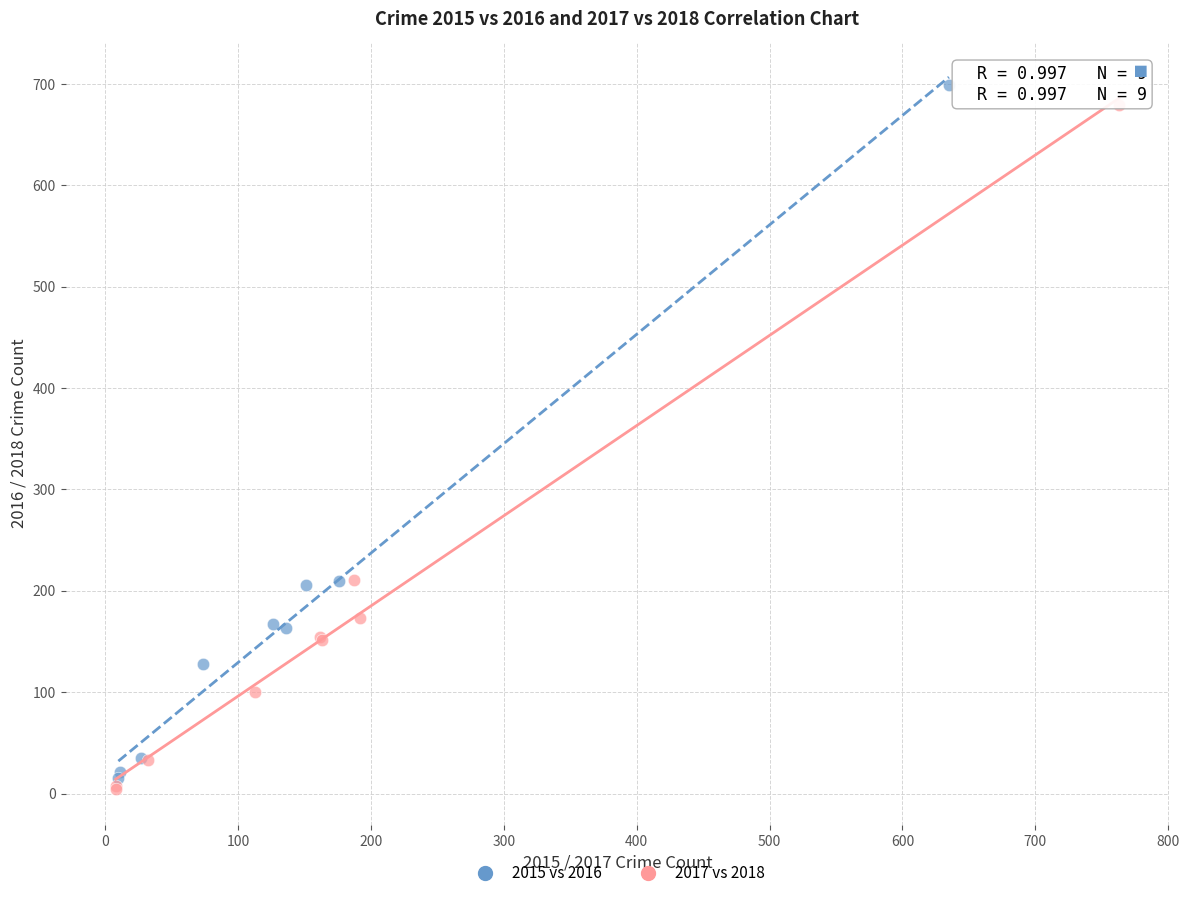

Which series has the widest spread of Y values?

2015 vs 2016